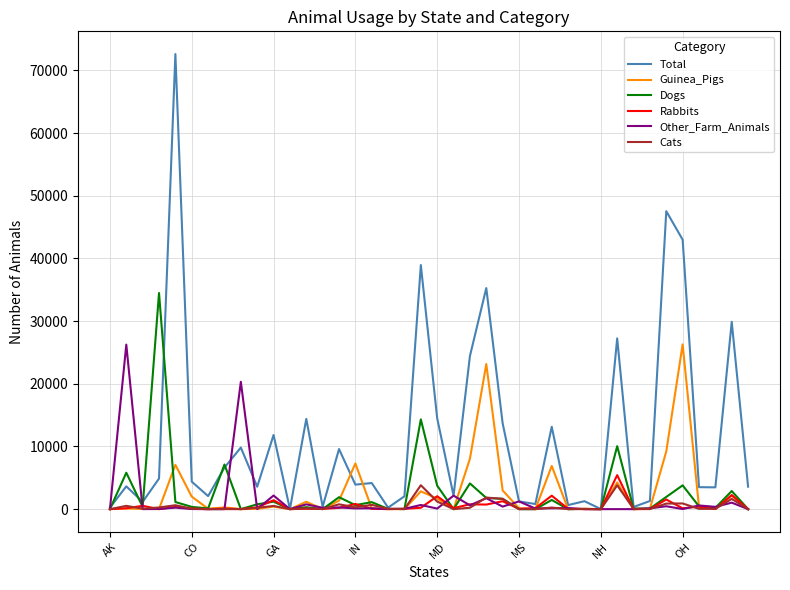

What is the maximum value shown in the chart?

72619